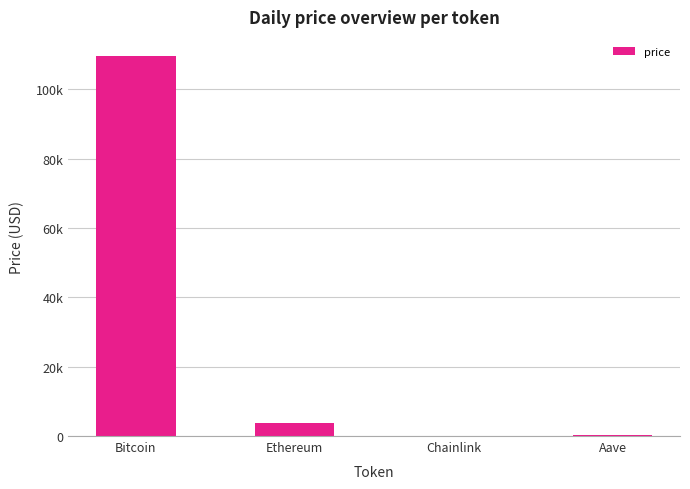

Are the bars horizontal?

No